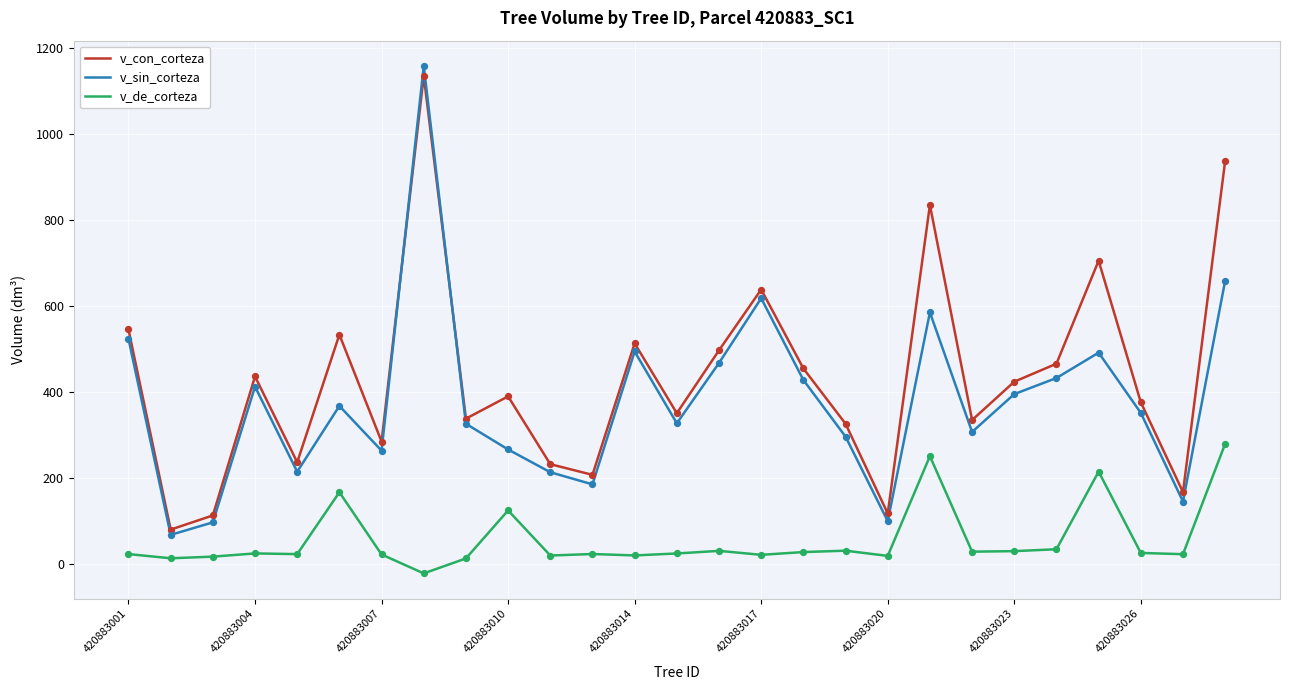

Which series has the widest spread of values?

v_sin_corteza